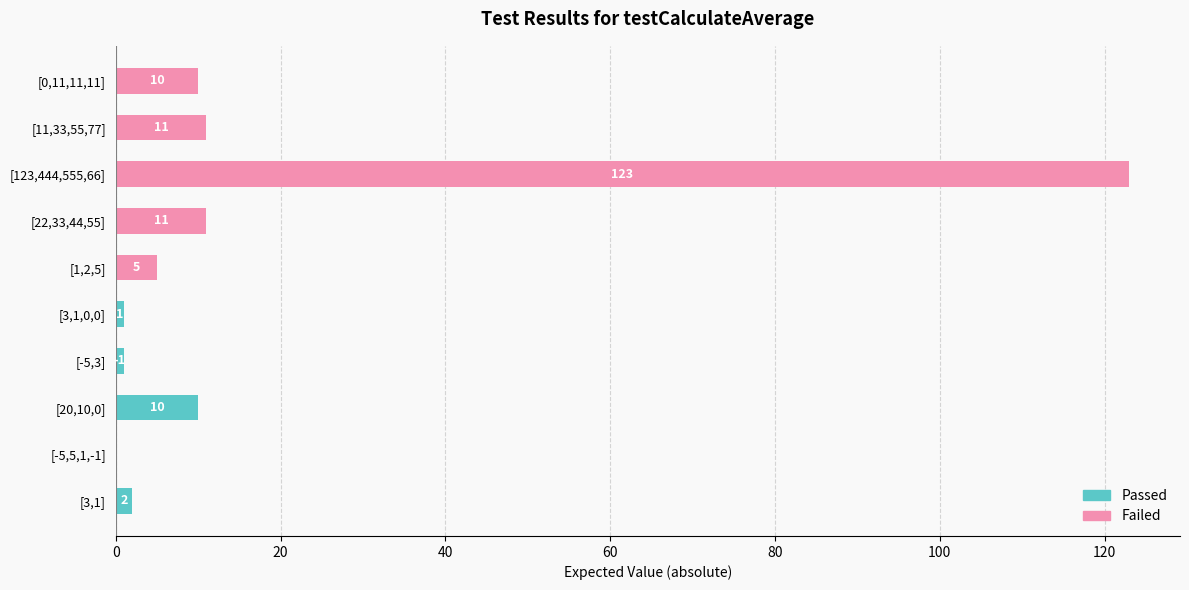

How many series are shown in this chart?

2